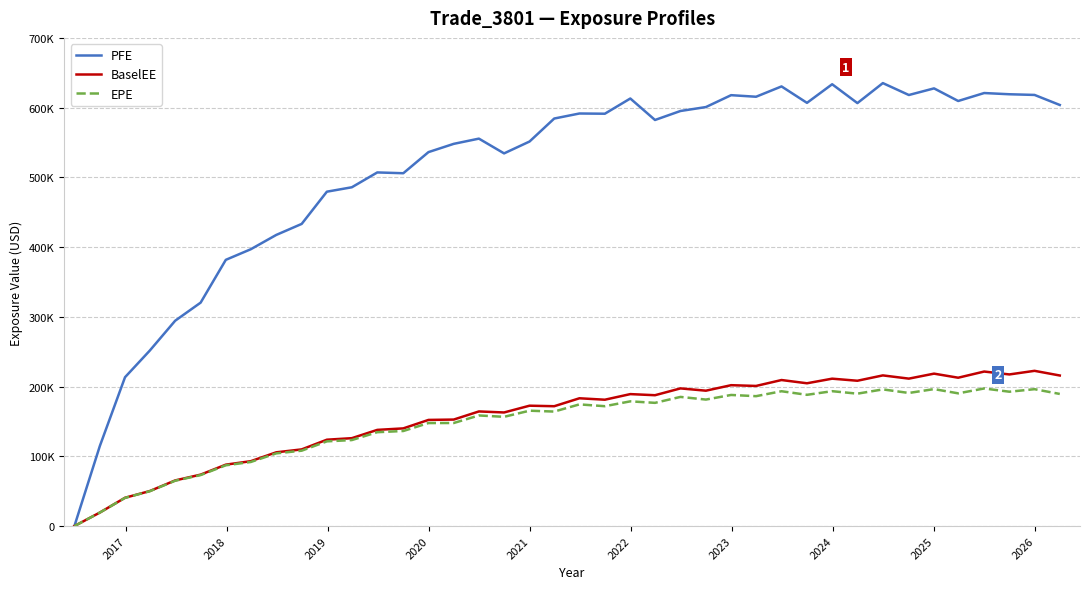

What are all the series names shown in the legend?

PFE, BaselEE, EPE